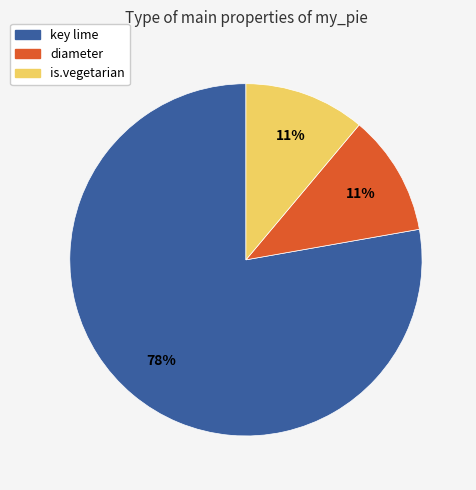

Is it true that key lime is 78% of the pie?

True